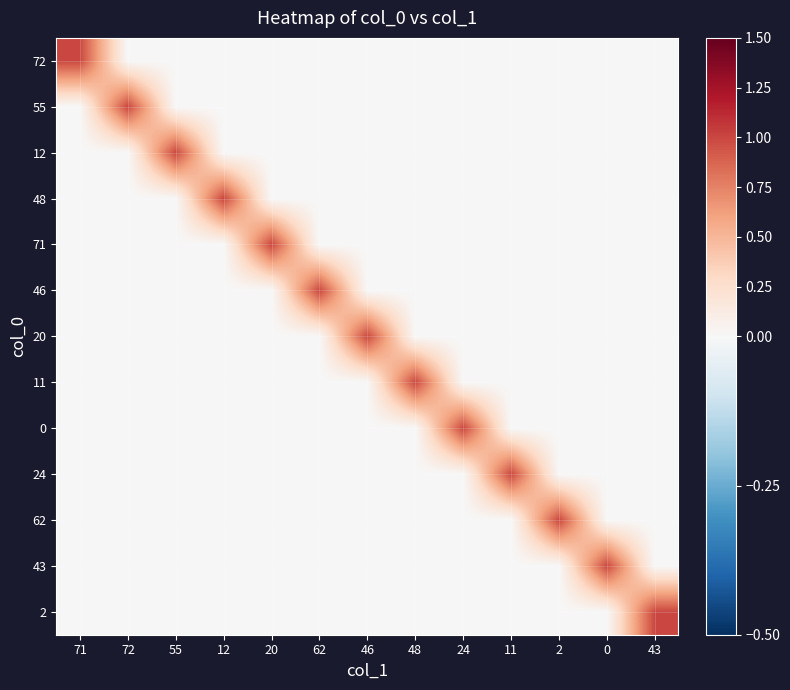

Reading left to right, transcribe all the data shown in this chart.

72: 71=1	72=0	55=0	12=0	20=0	62=0	46=0	48=0	24=0	11=0	2=0	0=0	43=0
55: 71=0	72=1	55=0	12=0	20=0	62=0	46=0	48=0	24=0	11=0	2=0	0=0	43=0
12: 71=0	72=0	55=1	12=0	20=0	62=0	46=0	48=0	24=0	11=0	2=0	0=0	43=0
48: 71=0	72=0	55=0	12=1	20=0	62=0	46=0	48=0	24=0	11=0	2=0	0=0	43=0
71: 71=0	72=0	55=0	12=0	20=1	62=0	46=0	48=0	24=0	11=0	2=0	0=0	43=0
46: 71=0	72=0	55=0	12=0	20=0	62=1	46=0	48=0	24=0	11=0	2=0	0=0	43=0
20: 71=0	72=0	55=0	12=0	20=0	62=0	46=1	48=0	24=0	11=0	2=0	0=0	43=0
11: 71=0	72=0	55=0	12=0	20=0	62=0	46=0	48=1	24=0	11=0	2=0	0=0	43=0
0: 71=0	72=0	55=0	12=0	20=0	62=0	46=0	48=0	24=1	11=0	2=0	0=0	43=0
24: 71=0	72=0	55=0	12=0	20=0	62=0	46=0	48=0	24=0	11=1	2=0	0=0	43=0
62: 71=0	72=0	55=0	12=0	20=0	62=0	46=0	48=0	24=0	11=0	2=1	0=0	43=0
43: 71=0	72=0	55=0	12=0	20=0	62=0	46=0	48=0	24=0	11=0	2=0	0=1	43=0
2: 71=0	72=0	55=0	12=0	20=0	62=0	46=0	48=0	24=0	11=0	2=0	0=0	43=1